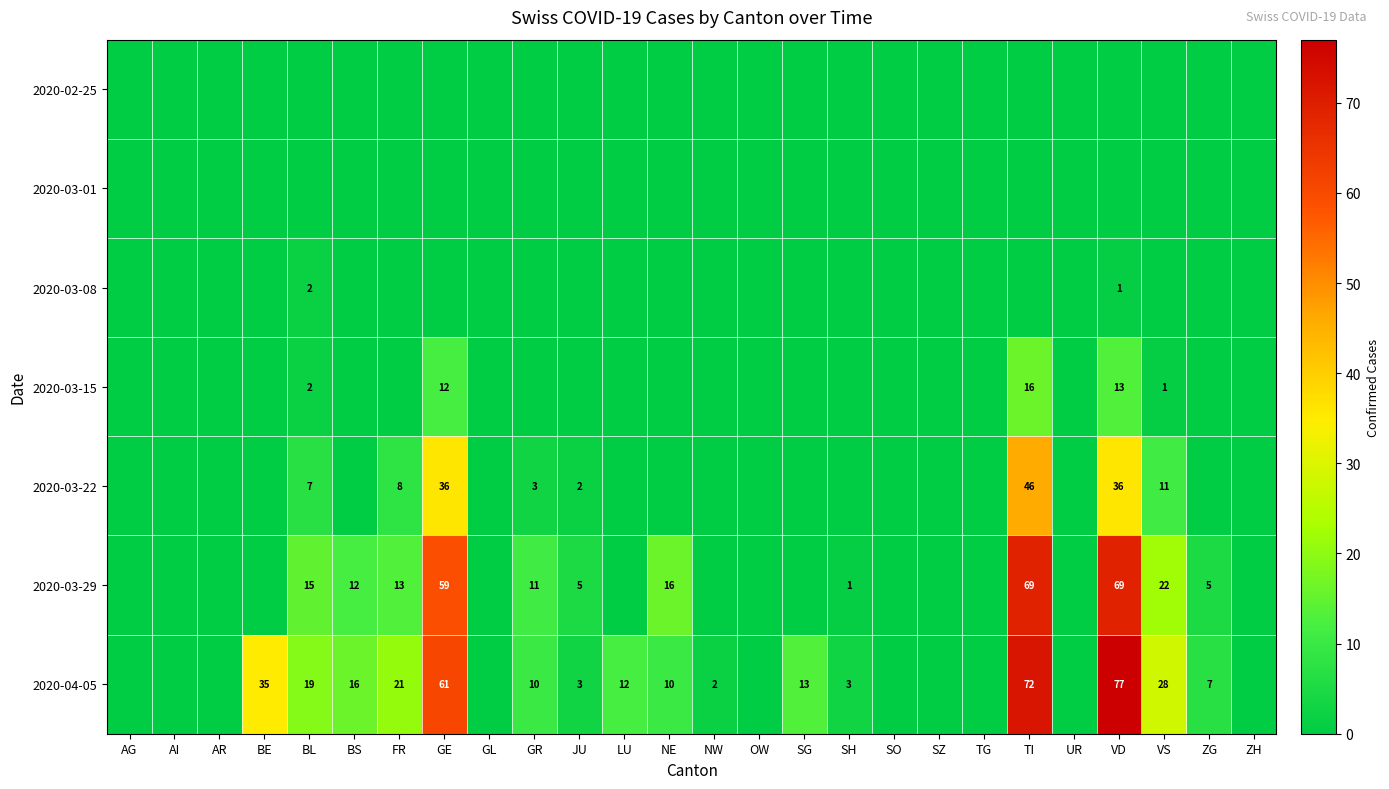

Which label corresponds to the smallest value in the chart?

AG